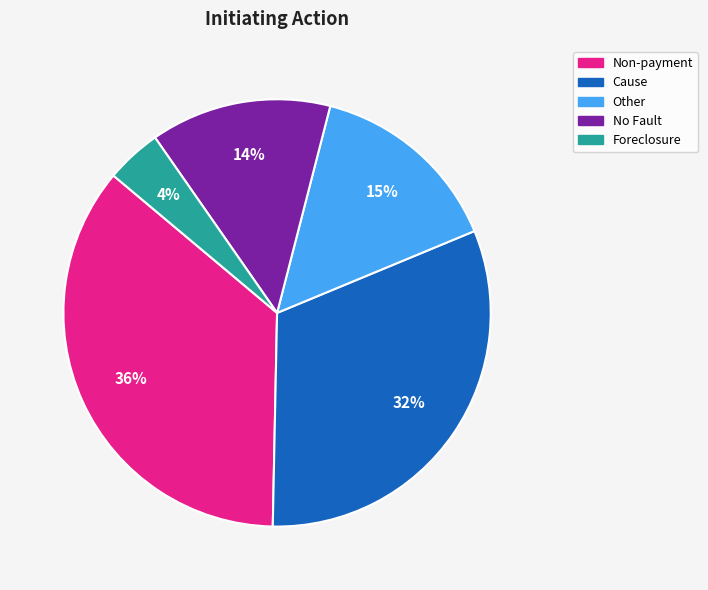

What is the ratio of the value at Non-payment to the value at Cause?

1.1